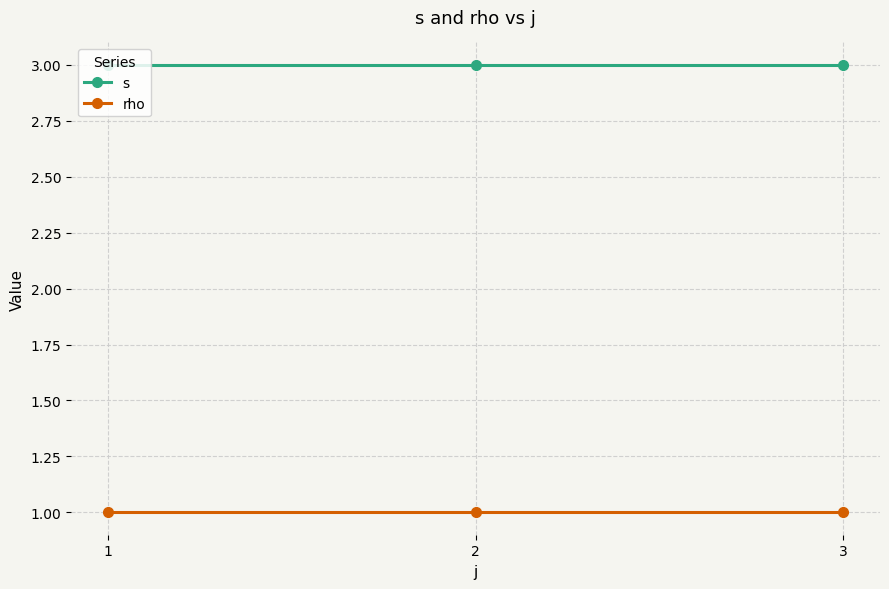

List the series in order of their overall mean, lowest first.

rho, s